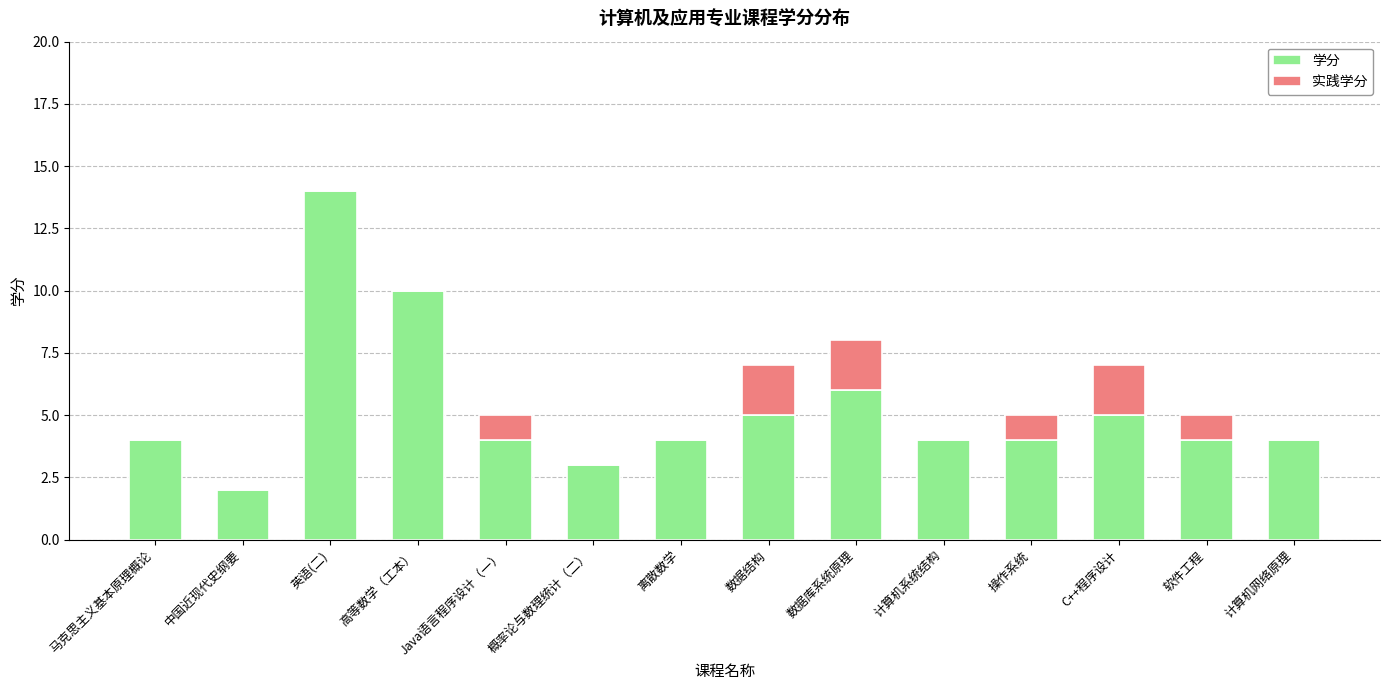

What are all the series names shown in the legend?

学分, 实践学分